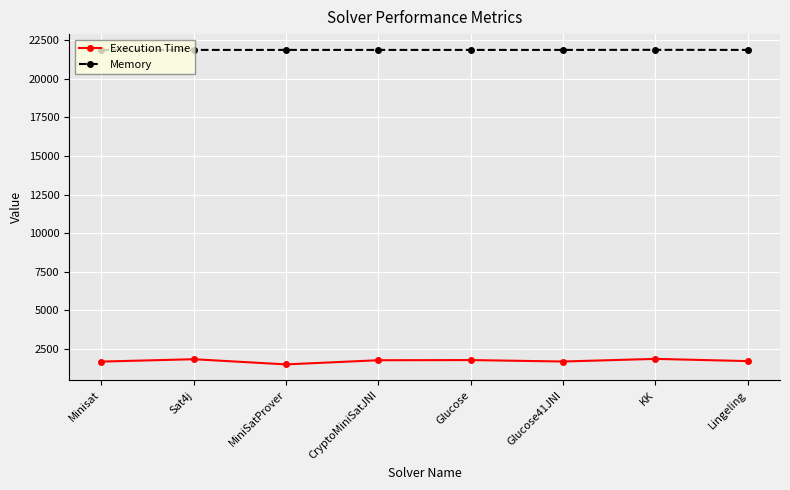

What are all the series names shown in the legend?

Execution Time, Memory